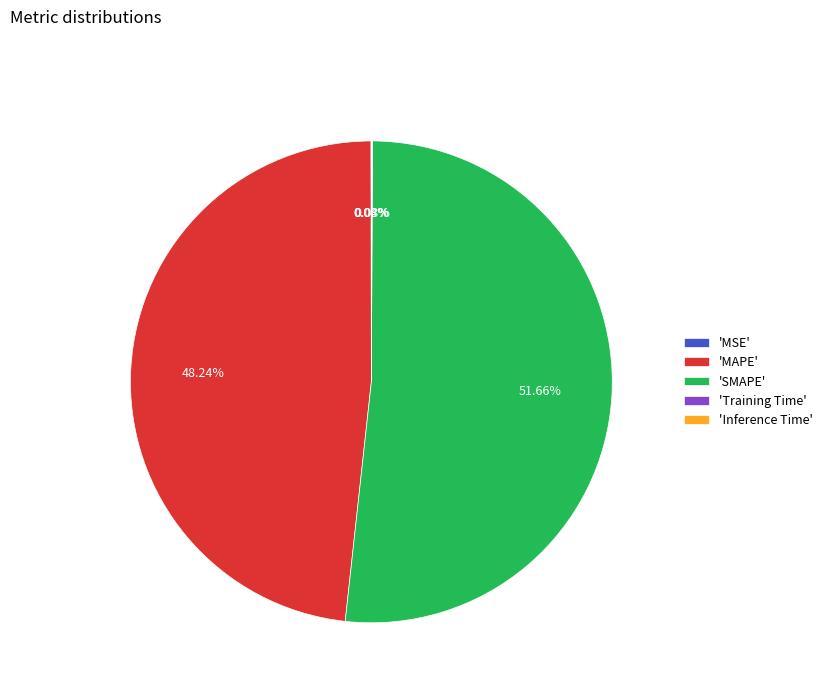

What is the majority slice?

'SMAPE'